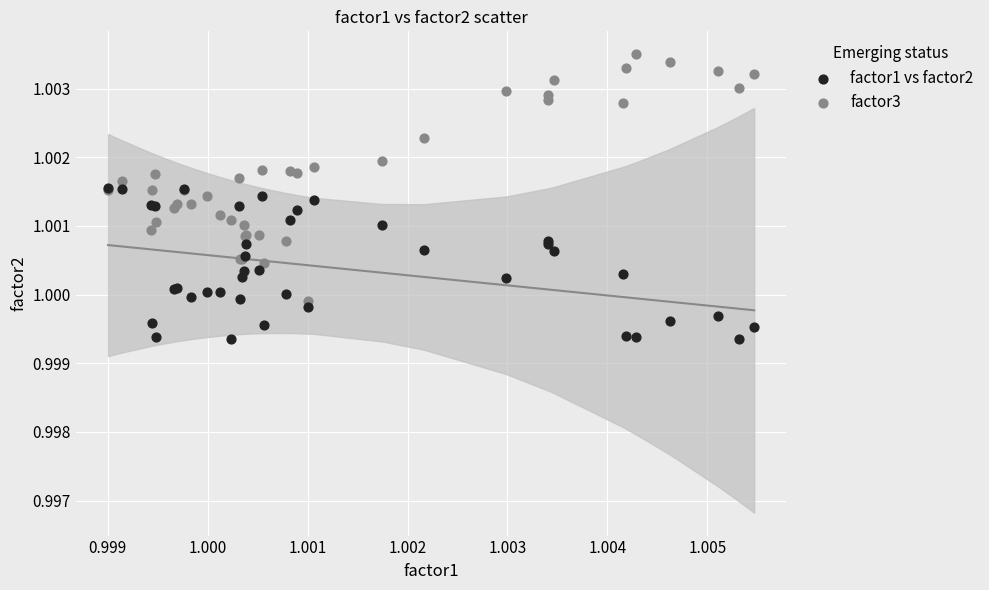

Which series reaches the minimum Y coordinate?

factor1 vs factor2